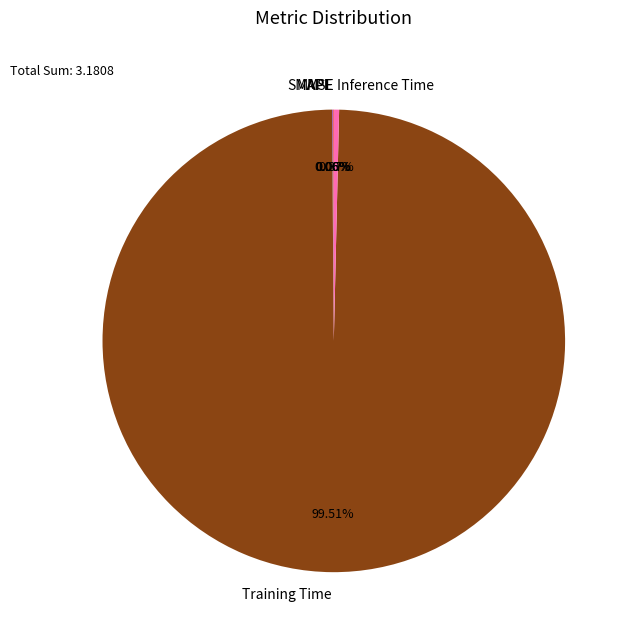

The MSE slice represents 0% of the pie. True or false?

True